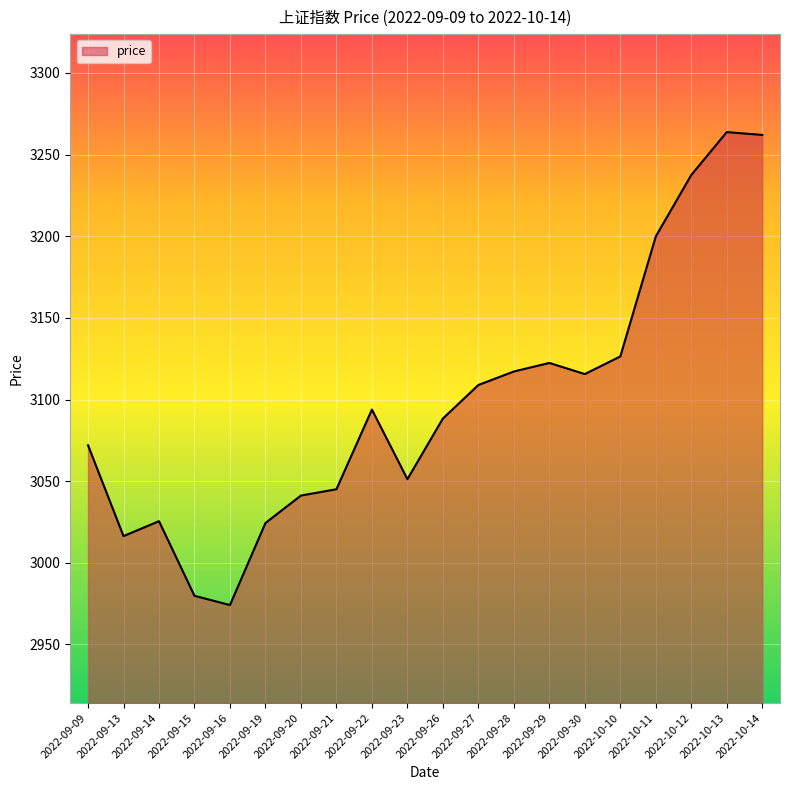

What is the greatest value displayed?

3263.8